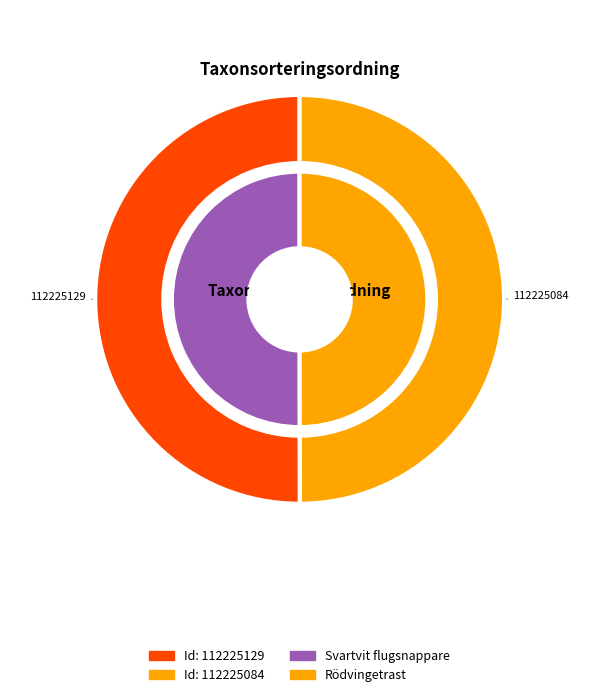

How many slices are in this pie chart?

2